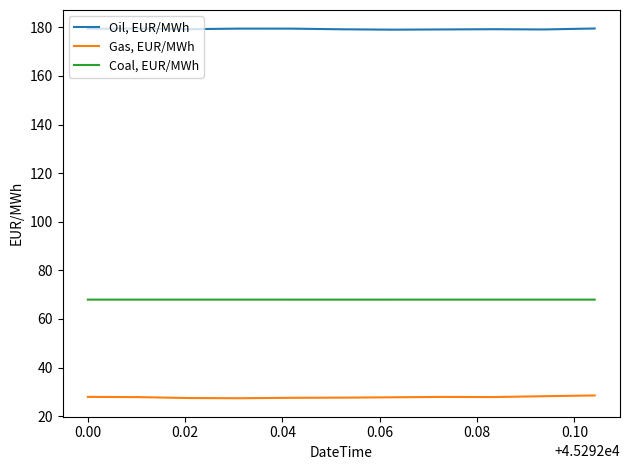

What are all the series names shown in the legend?

Oil, EUR/MWh, Gas, EUR/MWh, Coal, EUR/MWh